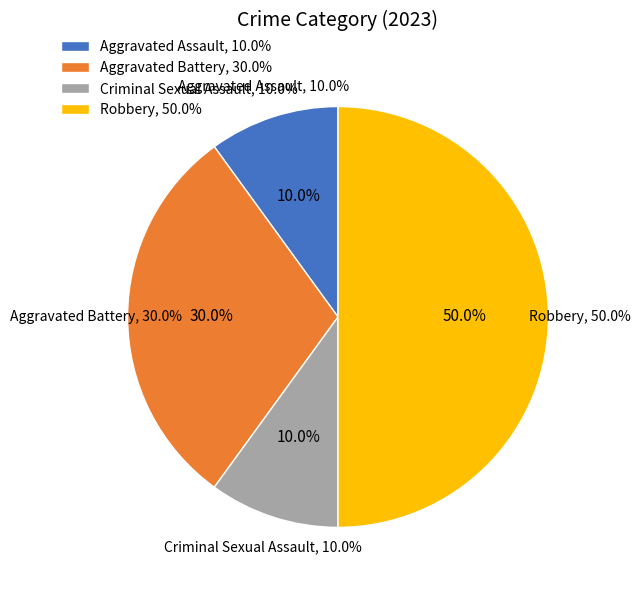

Combined, what portion of the pie is Aggravated Battery and Criminal Sexual Assault?

40.0%